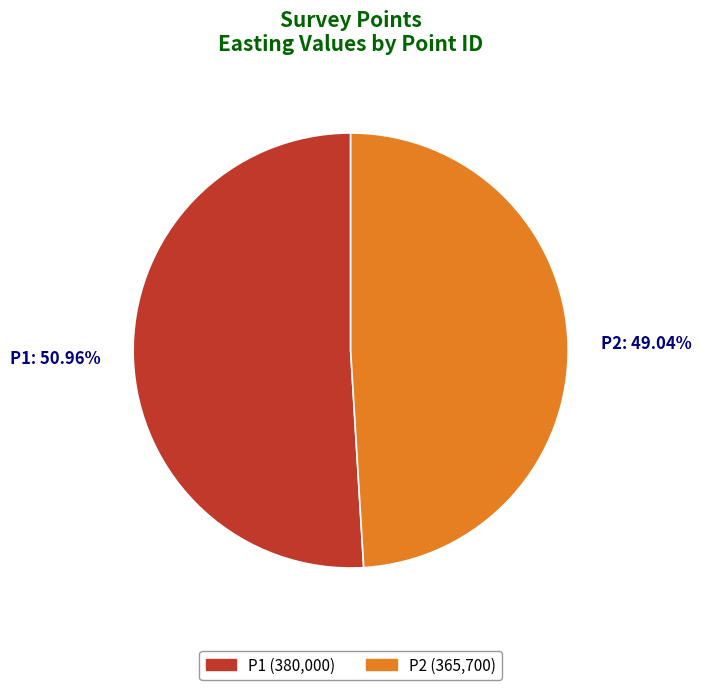

Rank the categories by value from lowest to highest.

P2, P1